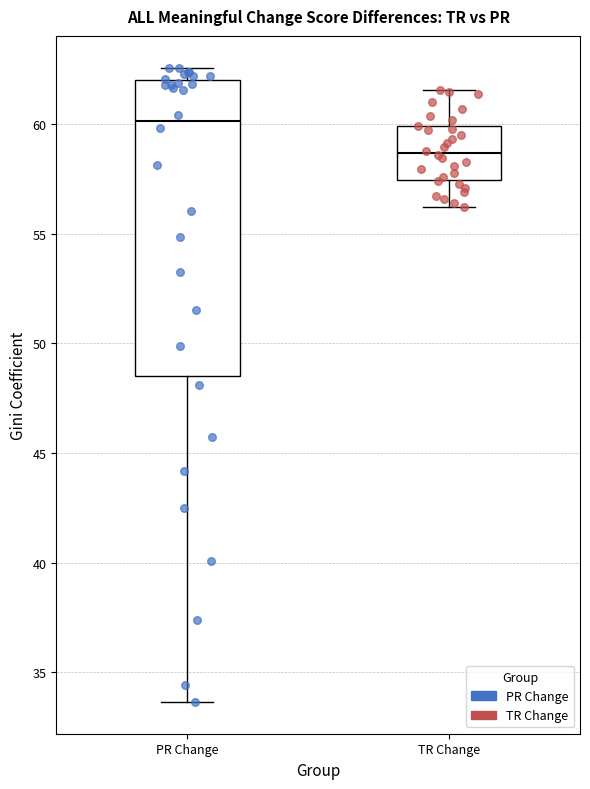

Where does the median line of the box for PR Change sit on the y-axis? The values are not printed on the chart, so give them approximately, as read against the axis.

60.0